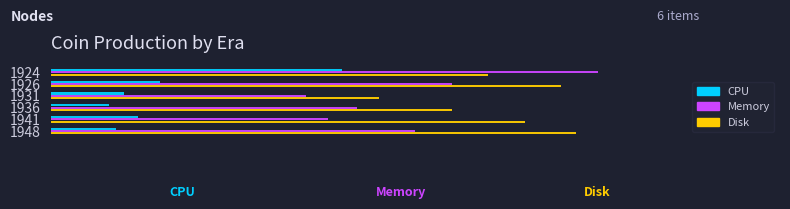

List the series in order of their overall mean, lowest first.

CPU, Memory, Disk